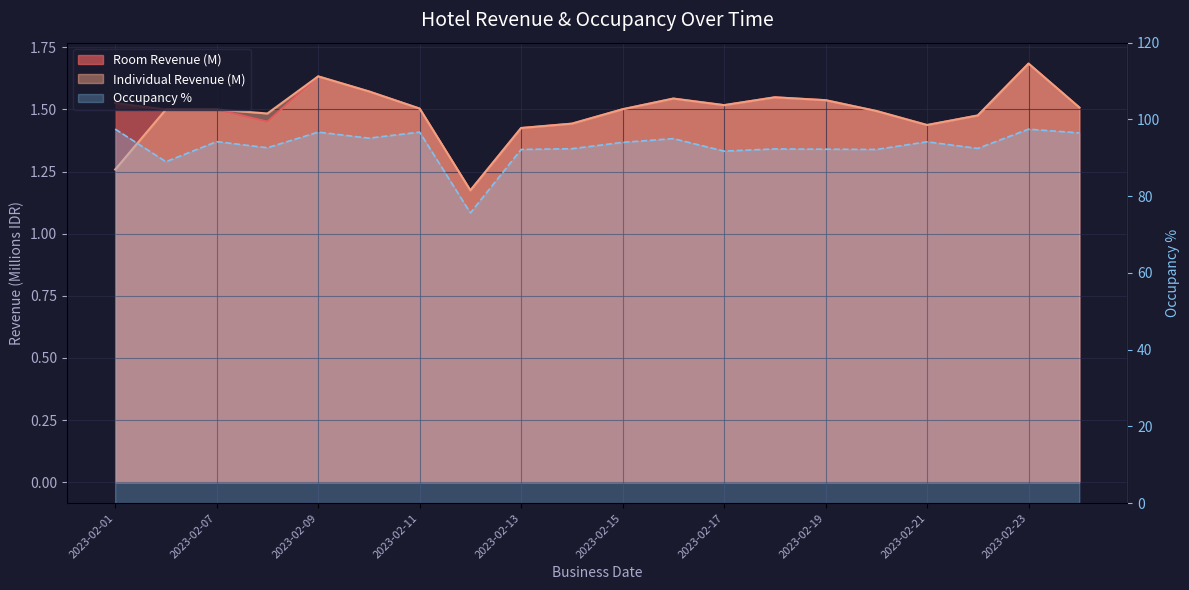

Which label corresponds to the largest value in the chart?

2023-02-23